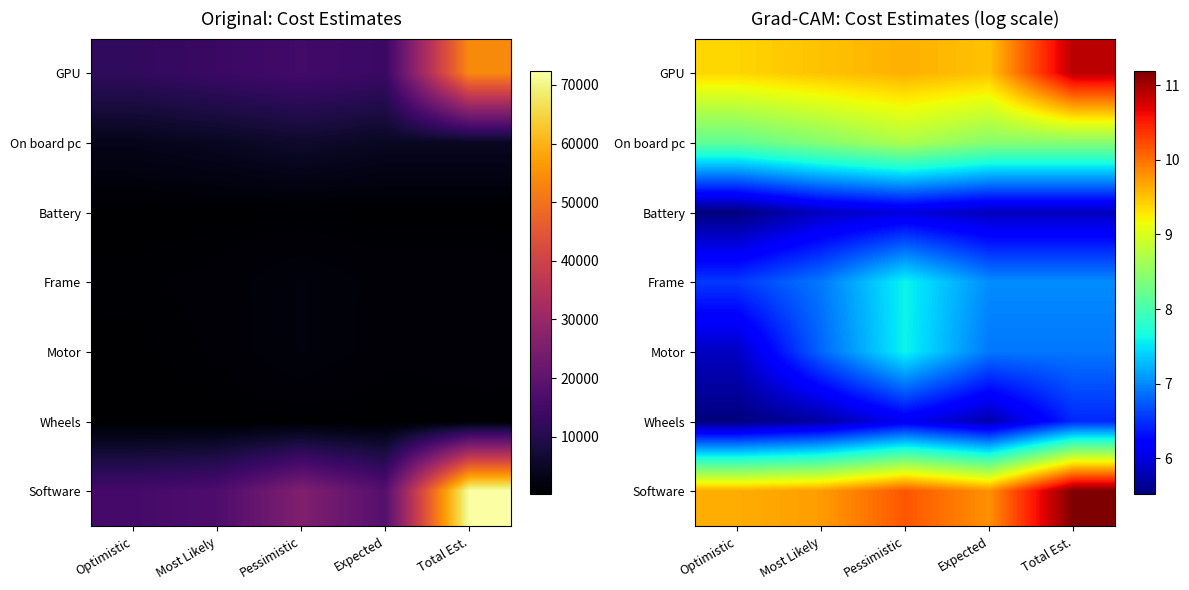

The GPU series shows 13.4 at Pessimistic. True or false?

False